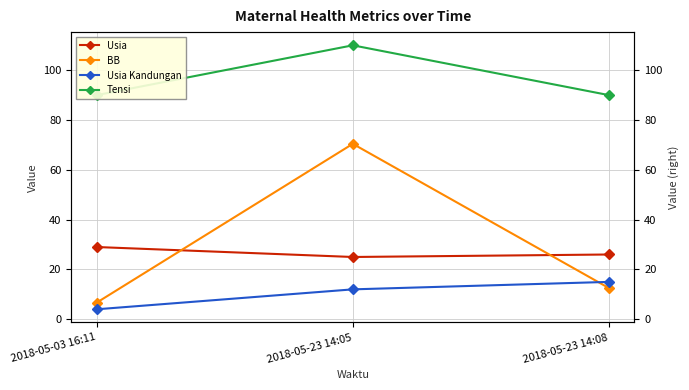

Between 2018-05-23 14:05 and 2018-05-23 14:08, which series saw the biggest shift?

BB